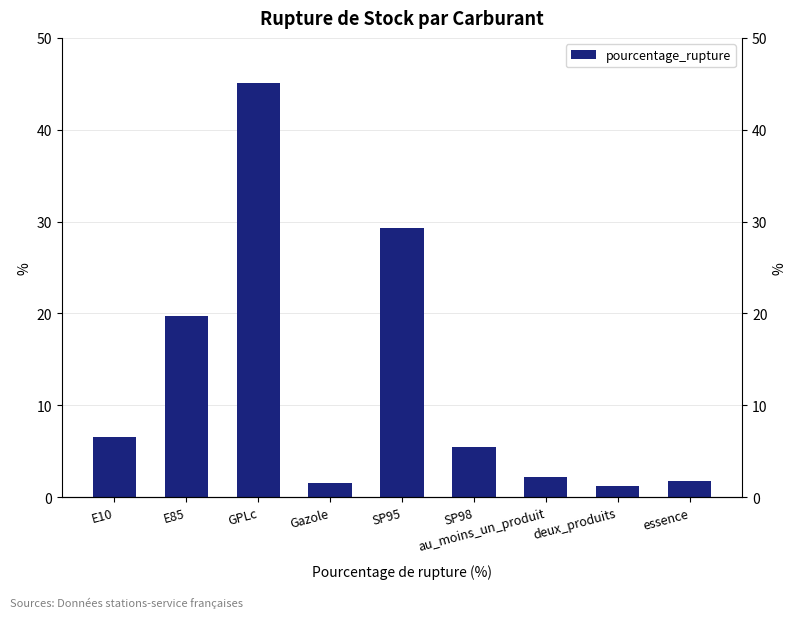

What is the smallest value displayed?

1.2